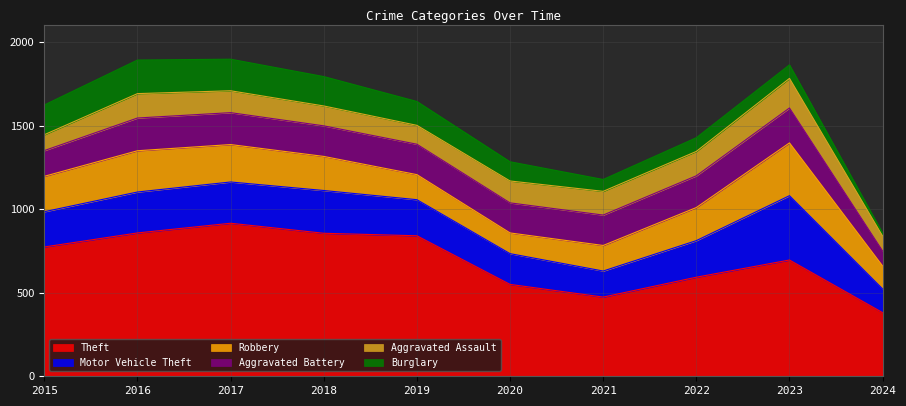

What is the spread (max minus min) of values at 2023?

615